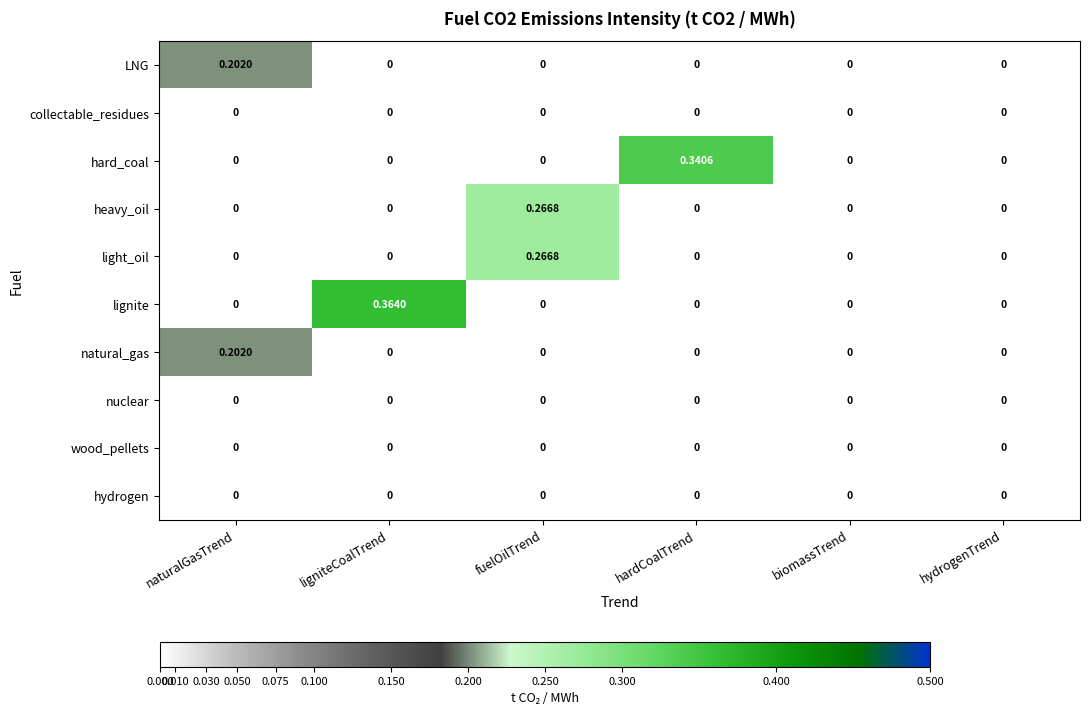

How many categories are shown in the chart?

6